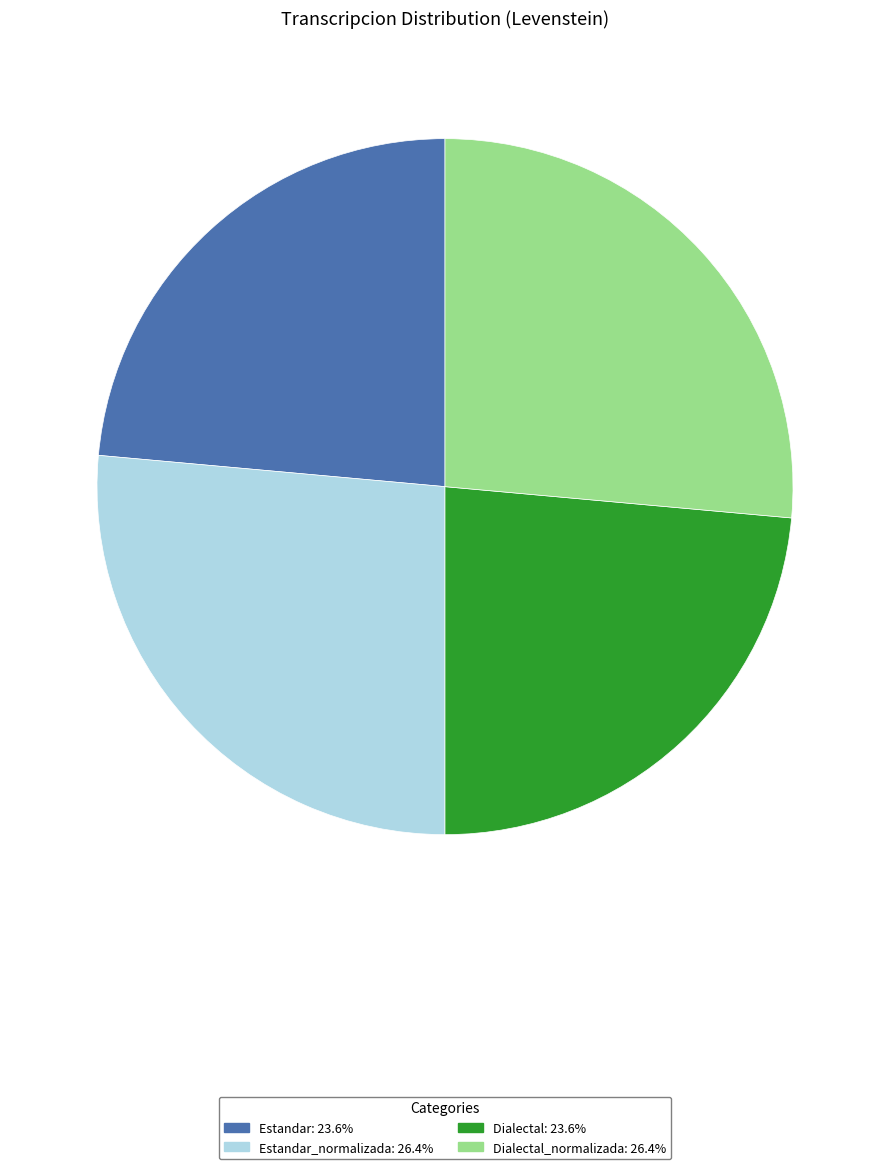

Is there any slice that represents more than half of the pie?

No